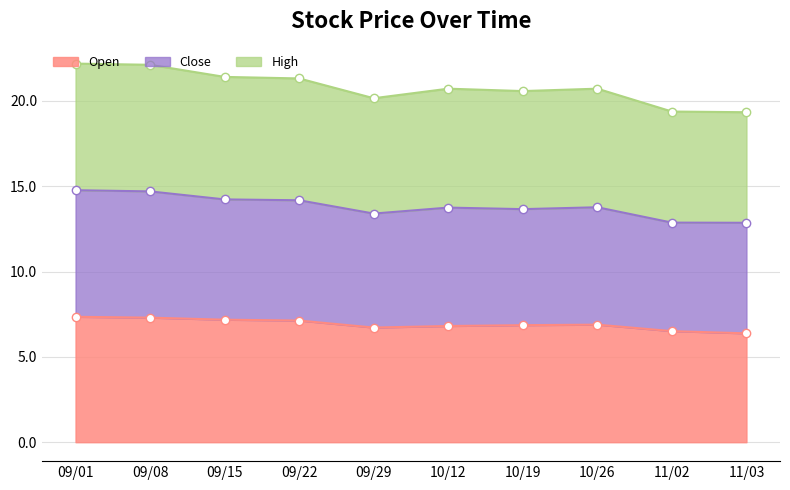

In High, how many points are higher than both neighbors (excluding endpoints)?

2